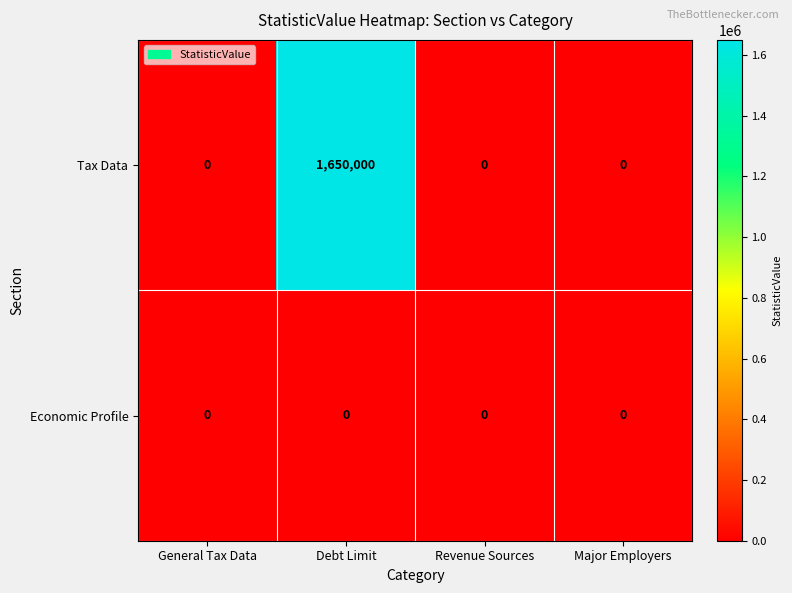

Count the number of data series in this chart.

2